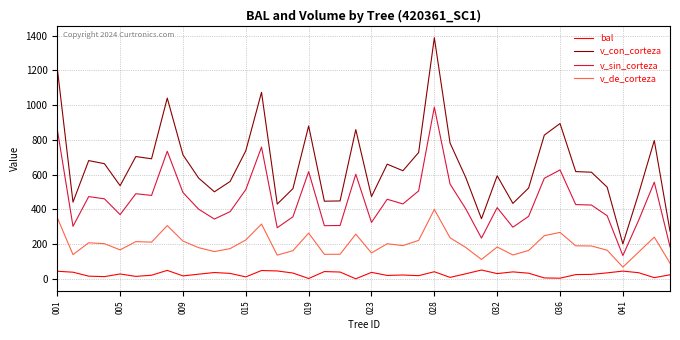

What is the difference between the maximum and minimum values in the bal series?

50.5